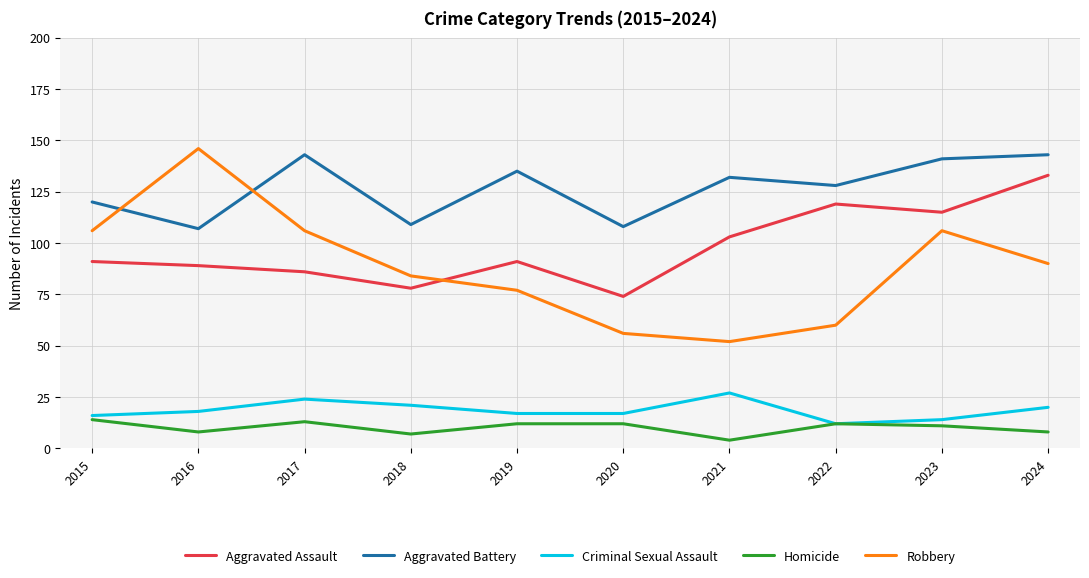

What is the difference between the highest and lowest values at 2023?

130